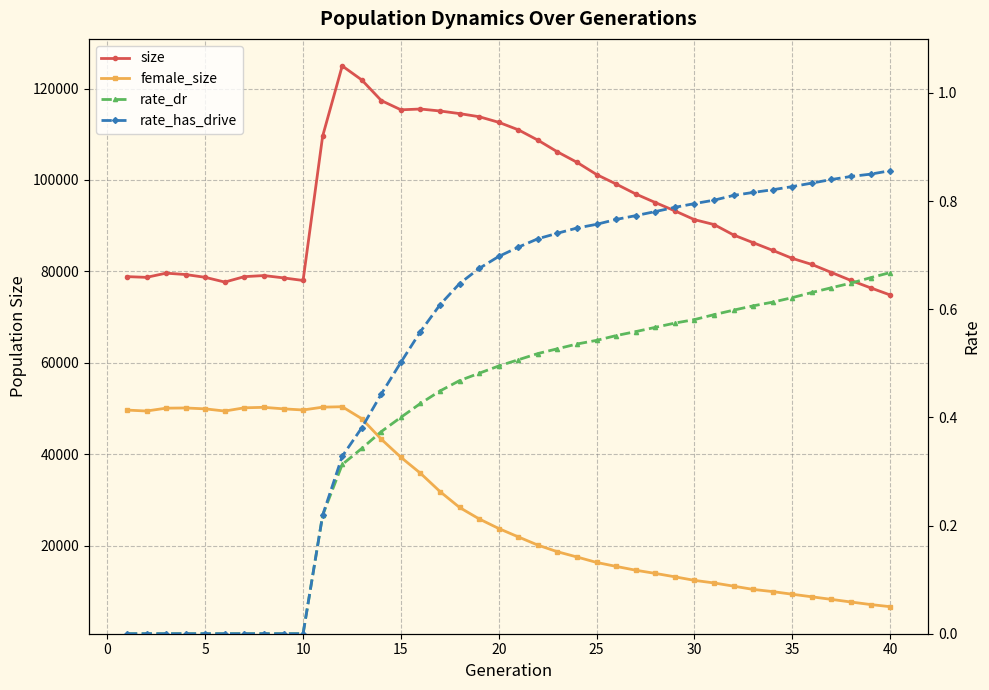

What is the difference between the maximum and minimum values in the female_size series?

43719.0